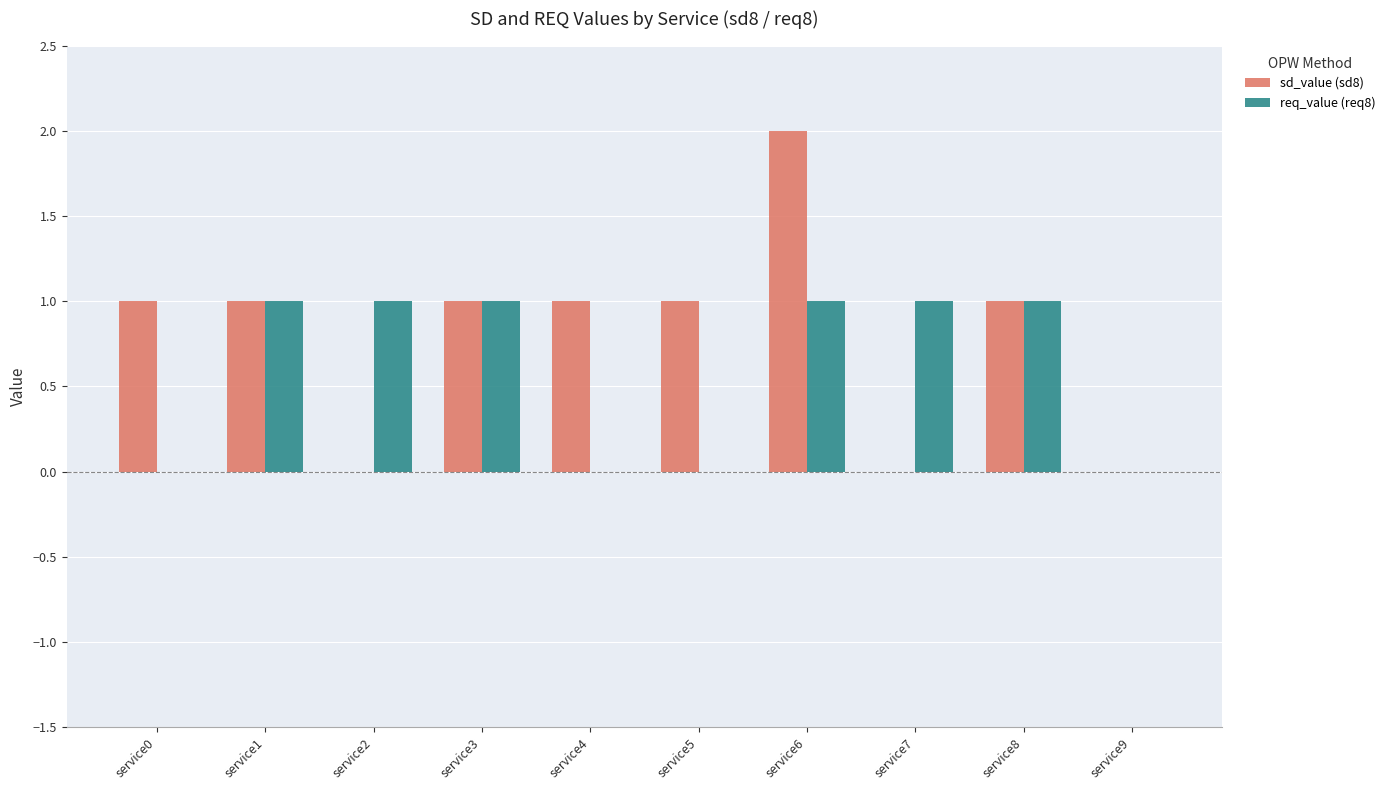

Which label corresponds to the largest value in the chart?

service6